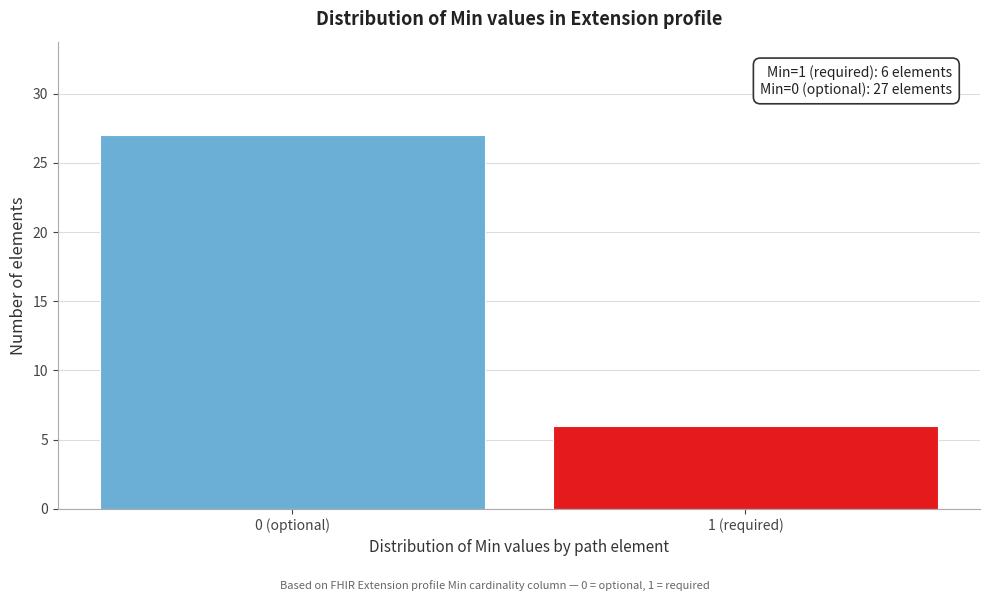

Reading left to right, extract all data points from this chart.

27	6